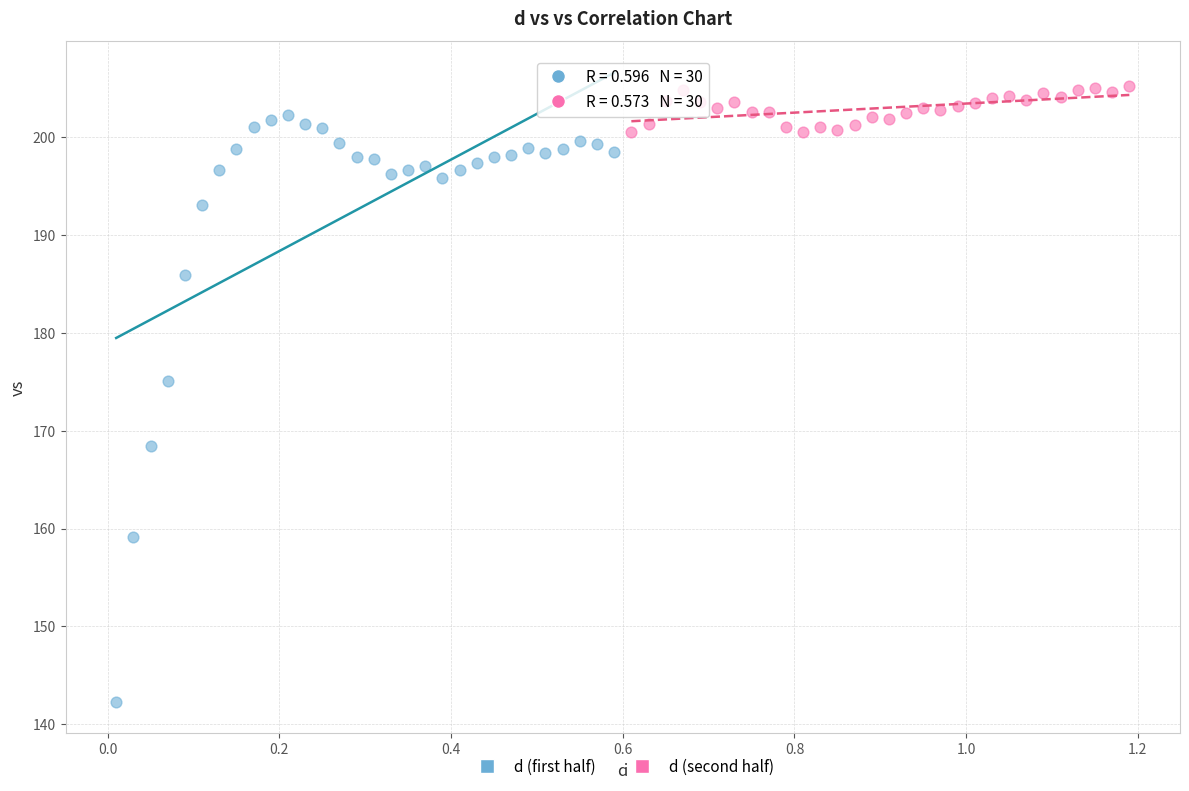

Which series reaches the minimum Y coordinate?

d (first half)